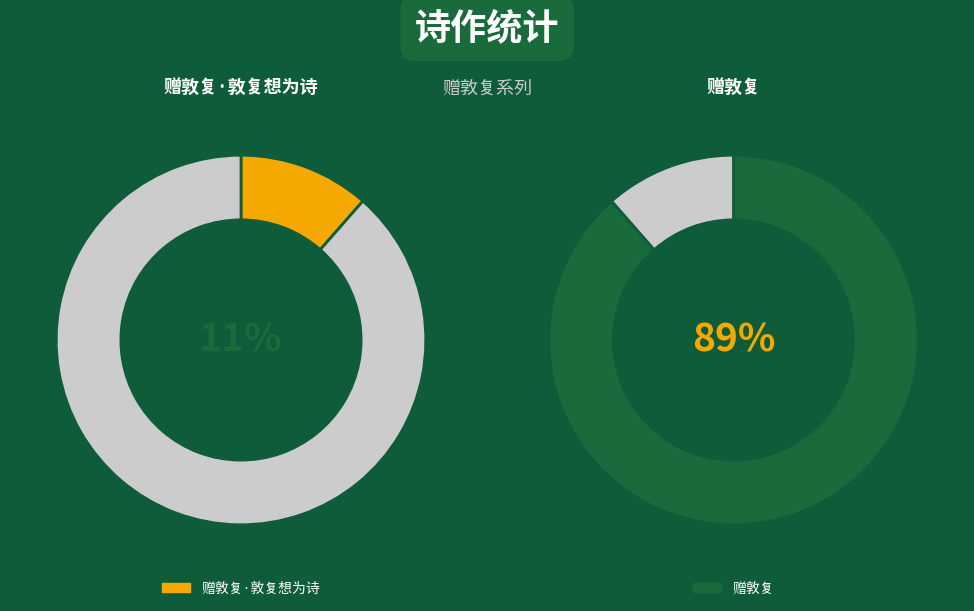

What is the largest slice in the pie chart?

赠敦复